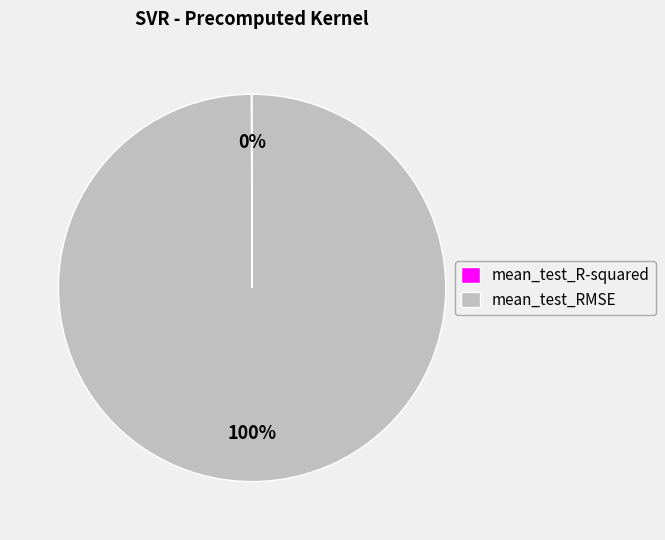

Which slice is the largest?

mean_test_RMSE